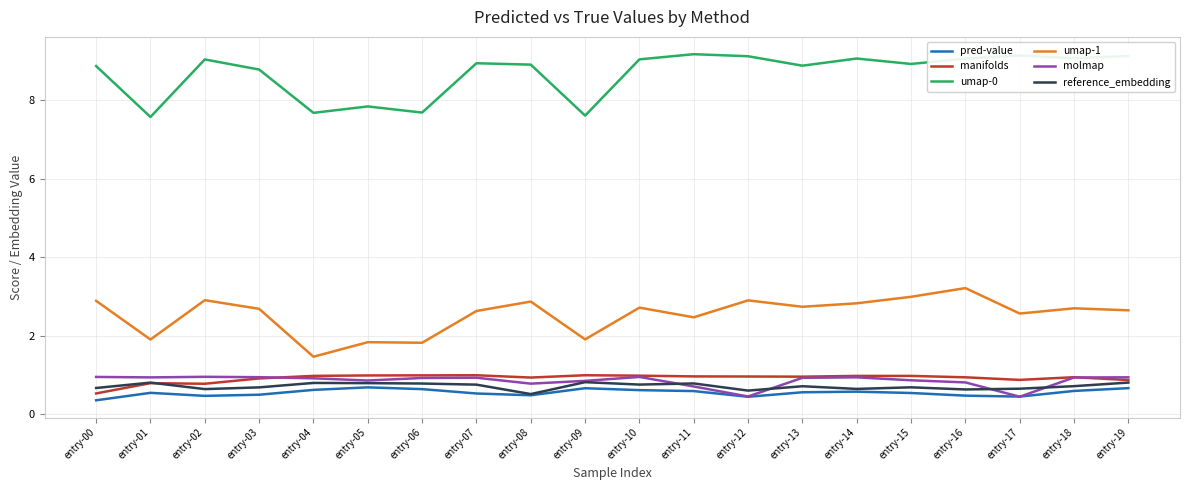

What is the sum of the umap-0 values at entry-12 and entry-04?

16.8